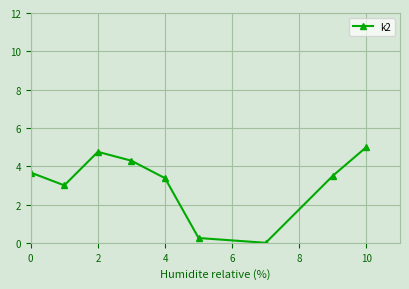

How many series are shown in this chart?

1